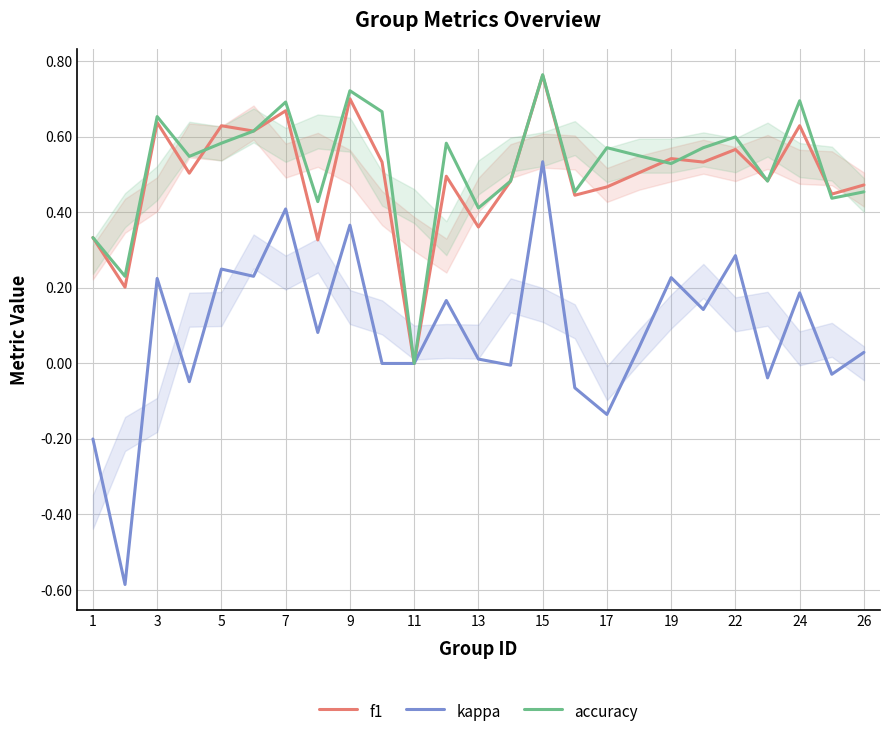

The accuracy series shows 0.4 at 13. True or false?

True